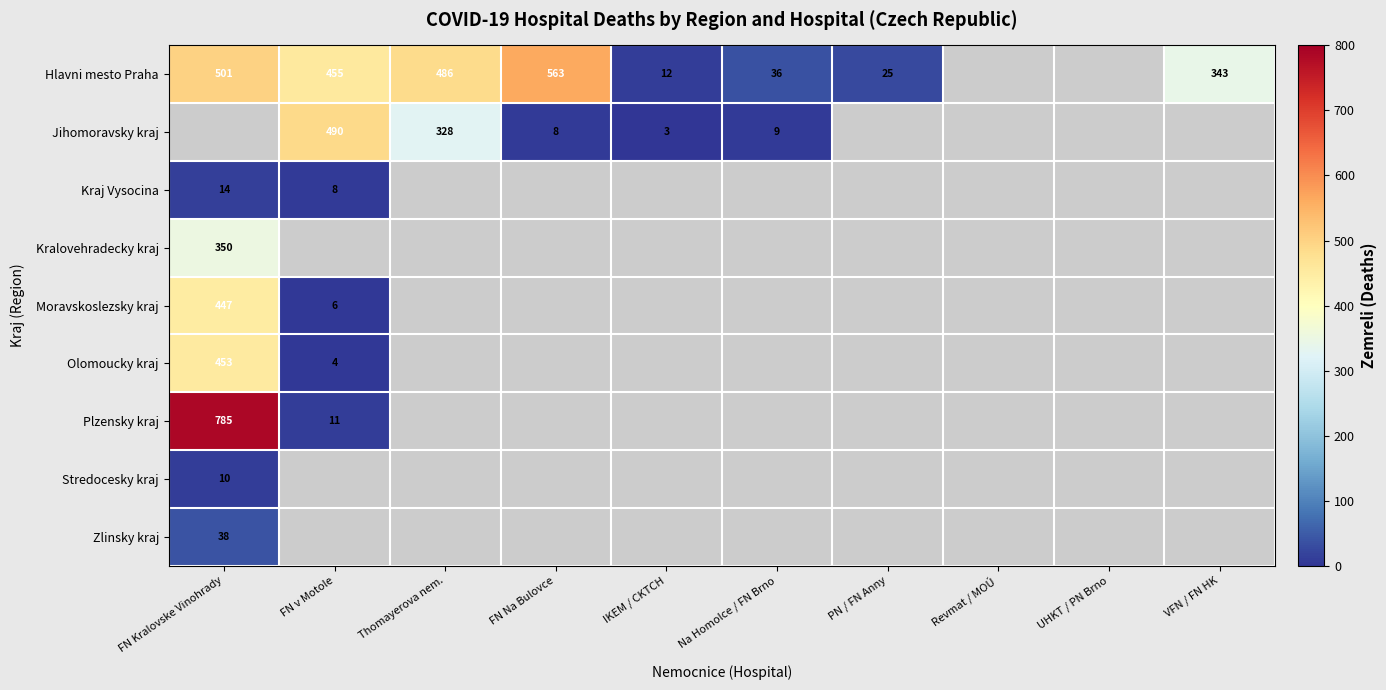

Is it true that Hlavni mesto Praha equals 49 at Na Homolce / FN Brno?

False